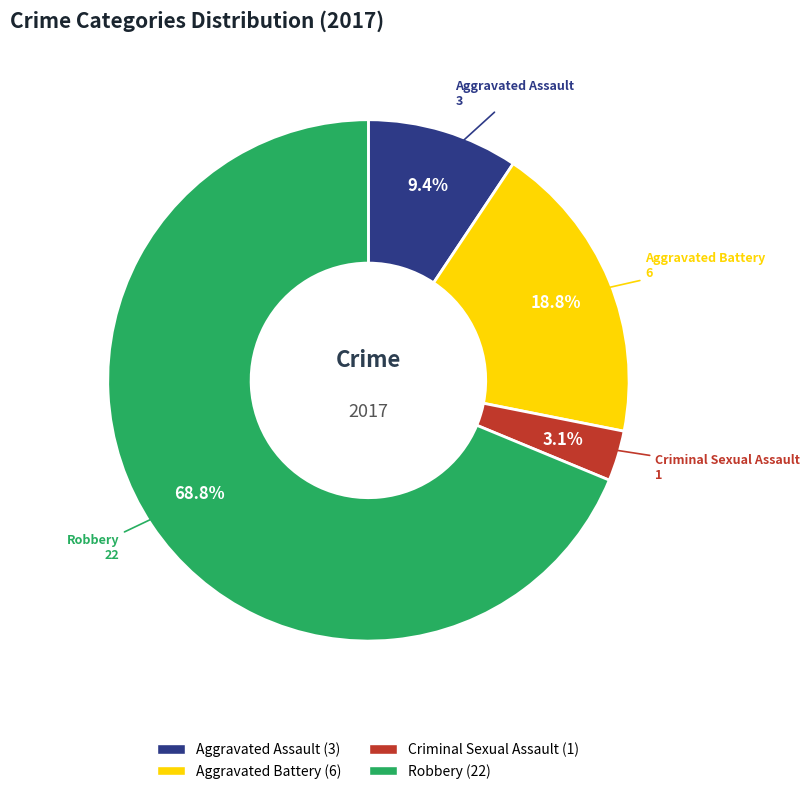

Is there any slice that represents more than half of the pie?

Yes